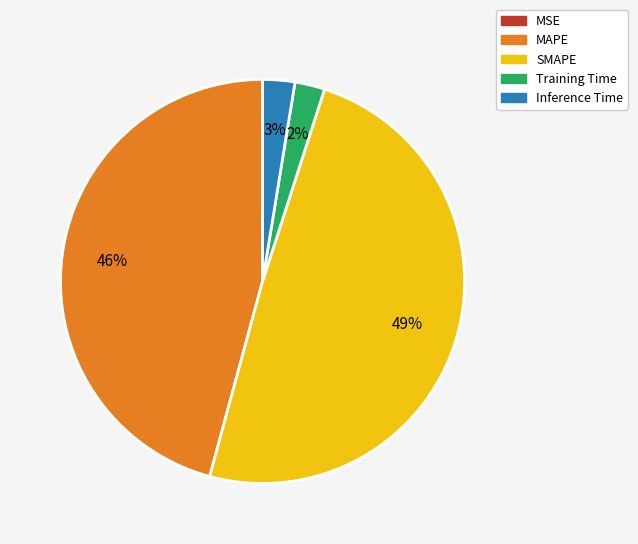

True or false: MAPE accounts for 31% of the total.

False